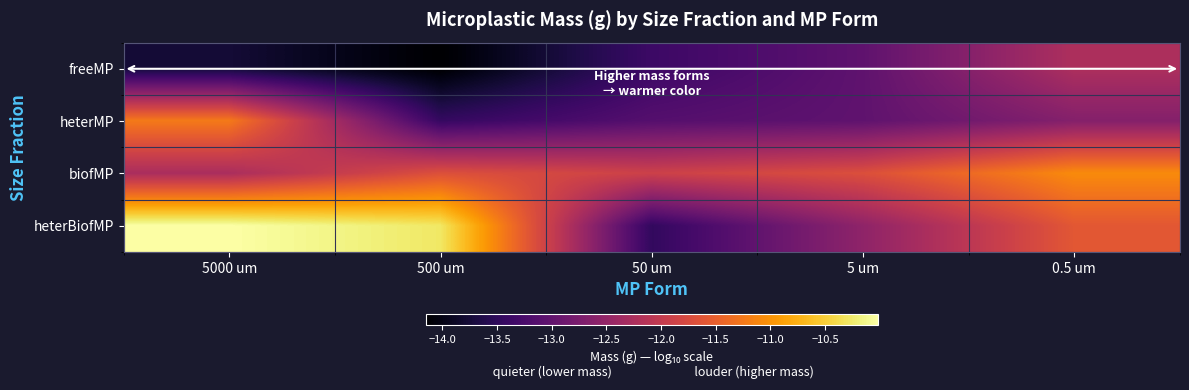

Which series changed the most between 50 um and 0.5 um?

heterBiofMP